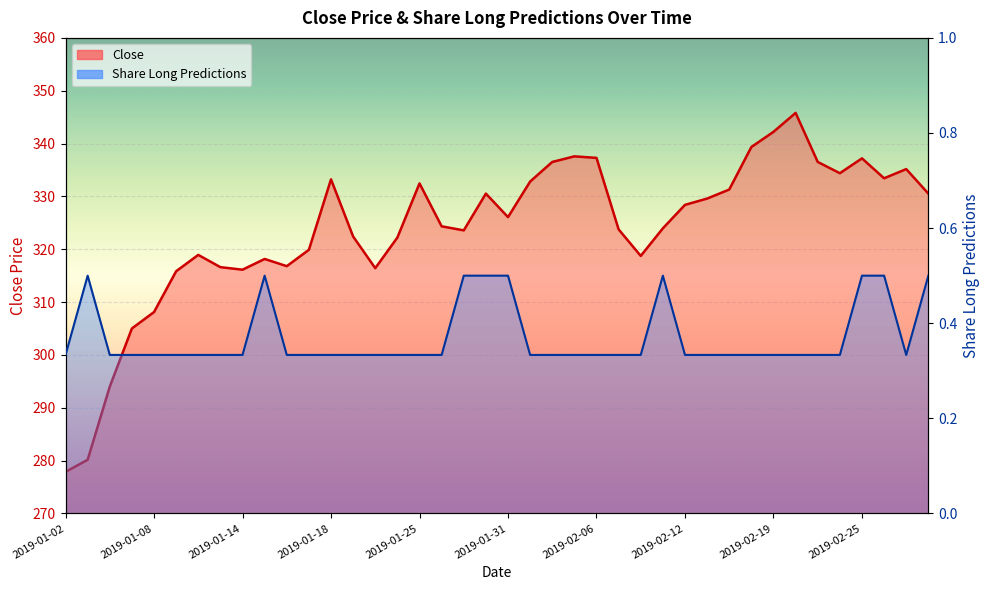

What is the minimum value shown in the chart?

0.3